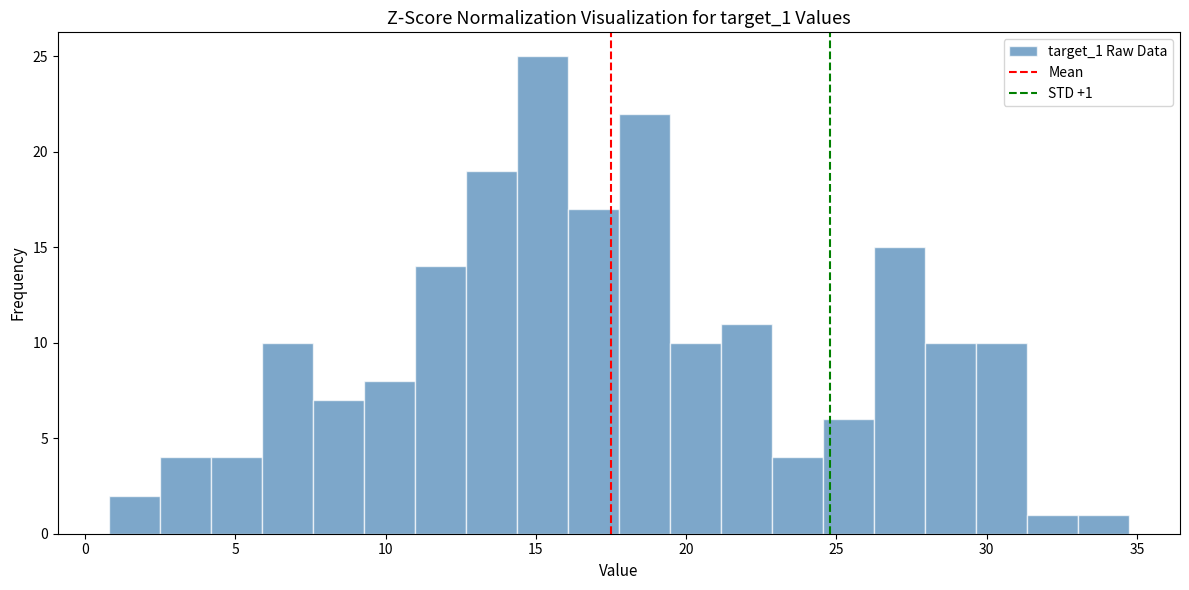

Read against the x-axis, roughly where is the centre of the tallest bar?

15.0